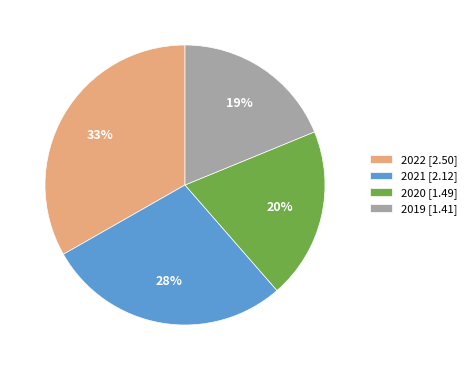

Approximately how many times larger is the value at 2021 compared to 2022?

0.8